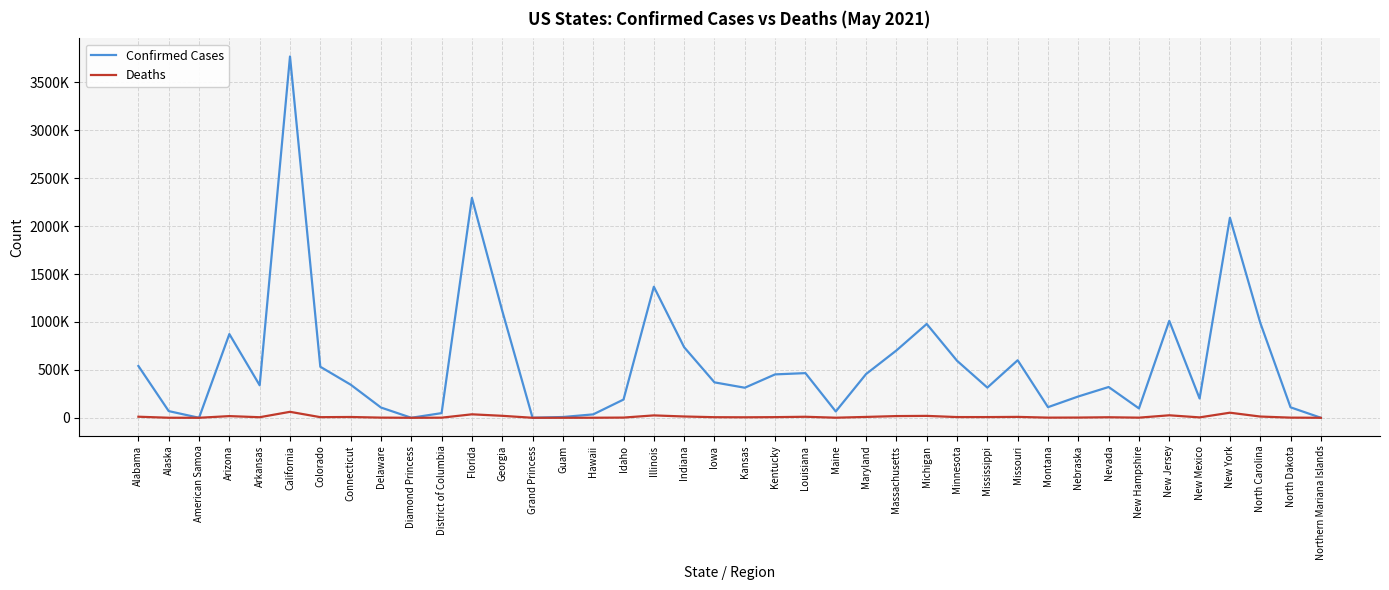

What is the value of the Confirmed Cases point at the 8th from the left?

345639